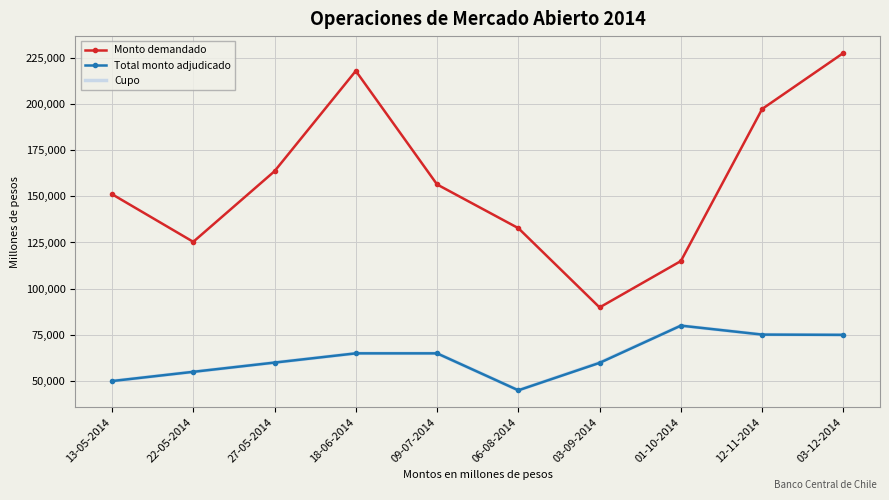

True or false: Monto demandado has a value of 146635 at 03-09-2014.

False